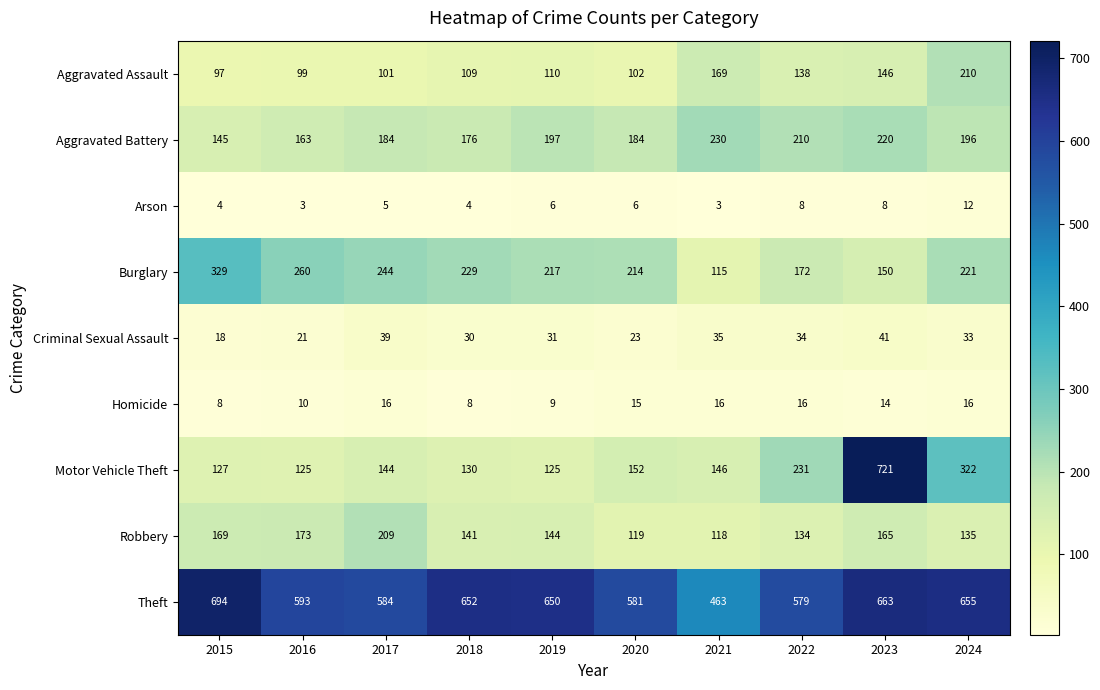

What is the smallest value displayed?

3